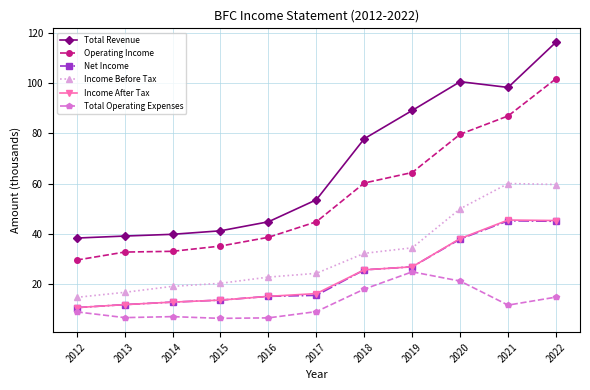

What is the average value of the Total Operating Expenses series?

12.1